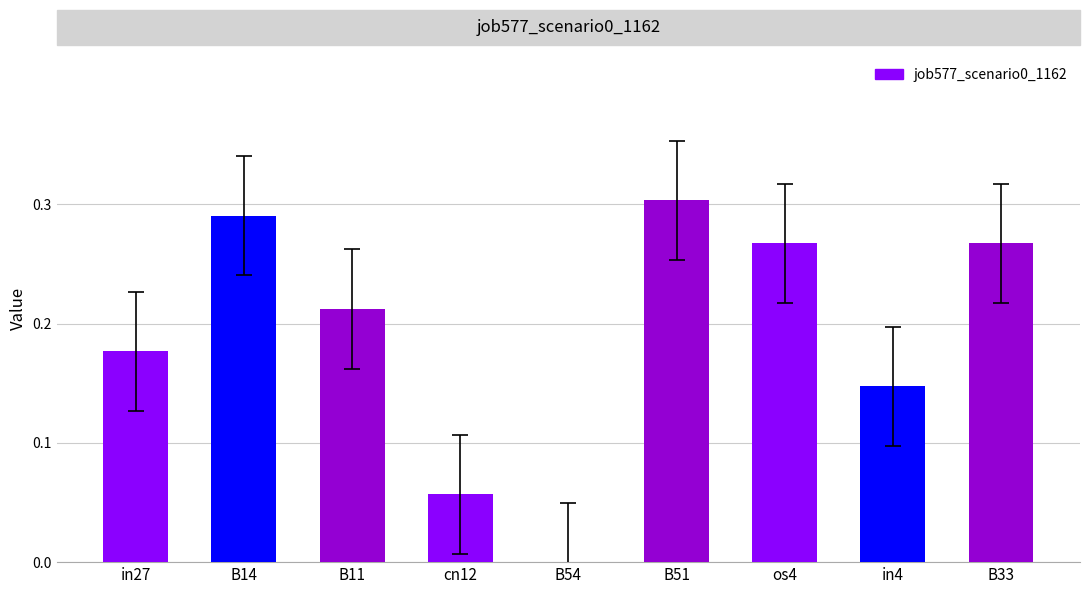

How many values are between 0 and 1?

9